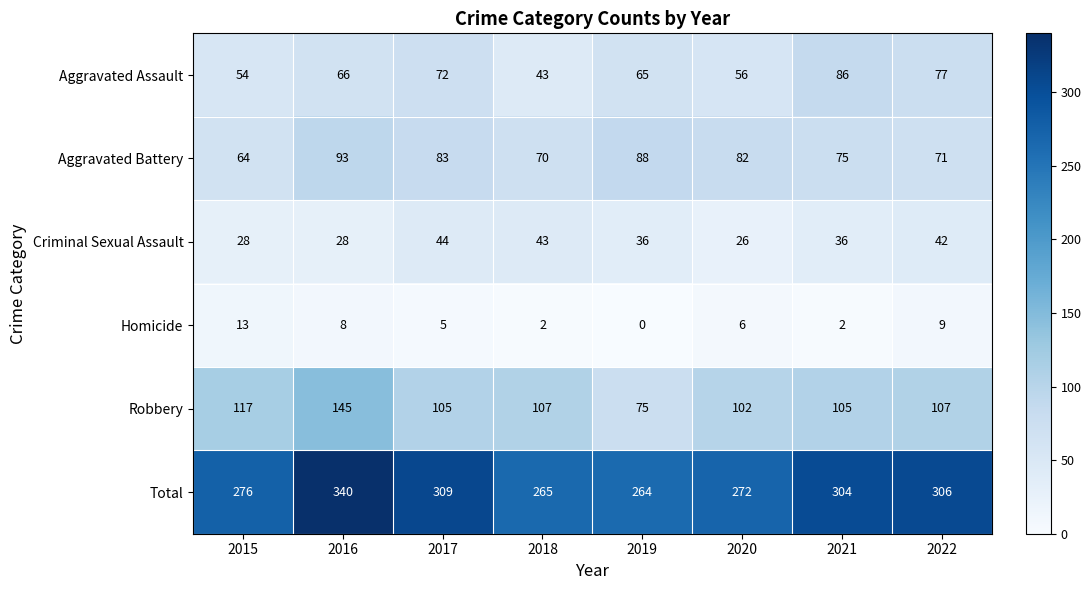

Which series has the largest total across all categories?

Total